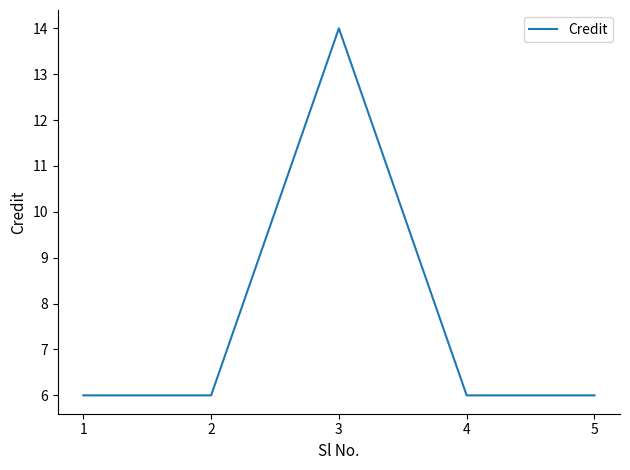

What is the greatest value displayed?

14